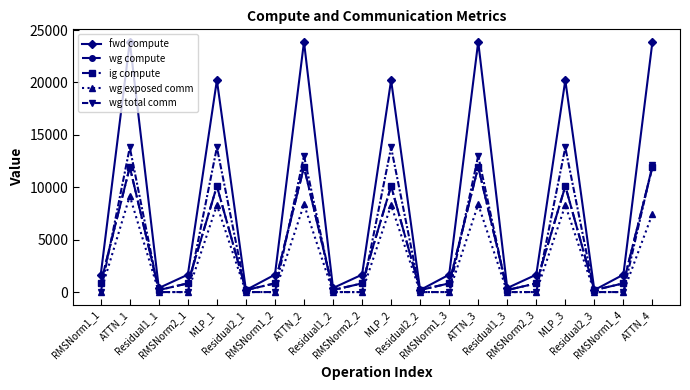

Reading right to left, list all the values displayed in this chart.

fwd compute: 23879.7	1663.0	192.5	20217.8	1663.0	385.0	23879.7	1663.0	192.5	20217.8	1663.0	385.0	23879.7	1663.0	192.5	20217.8	1663.0	385.0	23879.7	1663.0
wg compute: 11939.8	831.5	192.5	10108.9	831.5	192.5	11939.8	831.5	192.5	10108.9	831.5	192.5	11939.8	831.5	192.5	10108.9	831.5	192.5	11939.8	831.5
ig compute: 11939.8	831.5	192.5	10108.9	831.5	192.5	11939.8	831.5	192.5	10108.9	831.5	192.5	11939.8	831.5	192.5	10108.9	831.5	192.5	11939.8	831.5
wg exposed comm: 7462.7	0.0	0.0	8296.5	0.0	0.0	8372.5	0.0	0.0	8296.5	0.0	0.0	8372.5	0.0	0.0	8296.5	0.0	0.0	9168.7	0.0
wg total comm: 12091.6	0.0	0.0	13800.3	0.0	0.0	13001.4	0.0	0.0	13800.3	0.0	0.0	13001.4	0.0	0.0	13800.3	0.0	0.0	13797.5	0.0